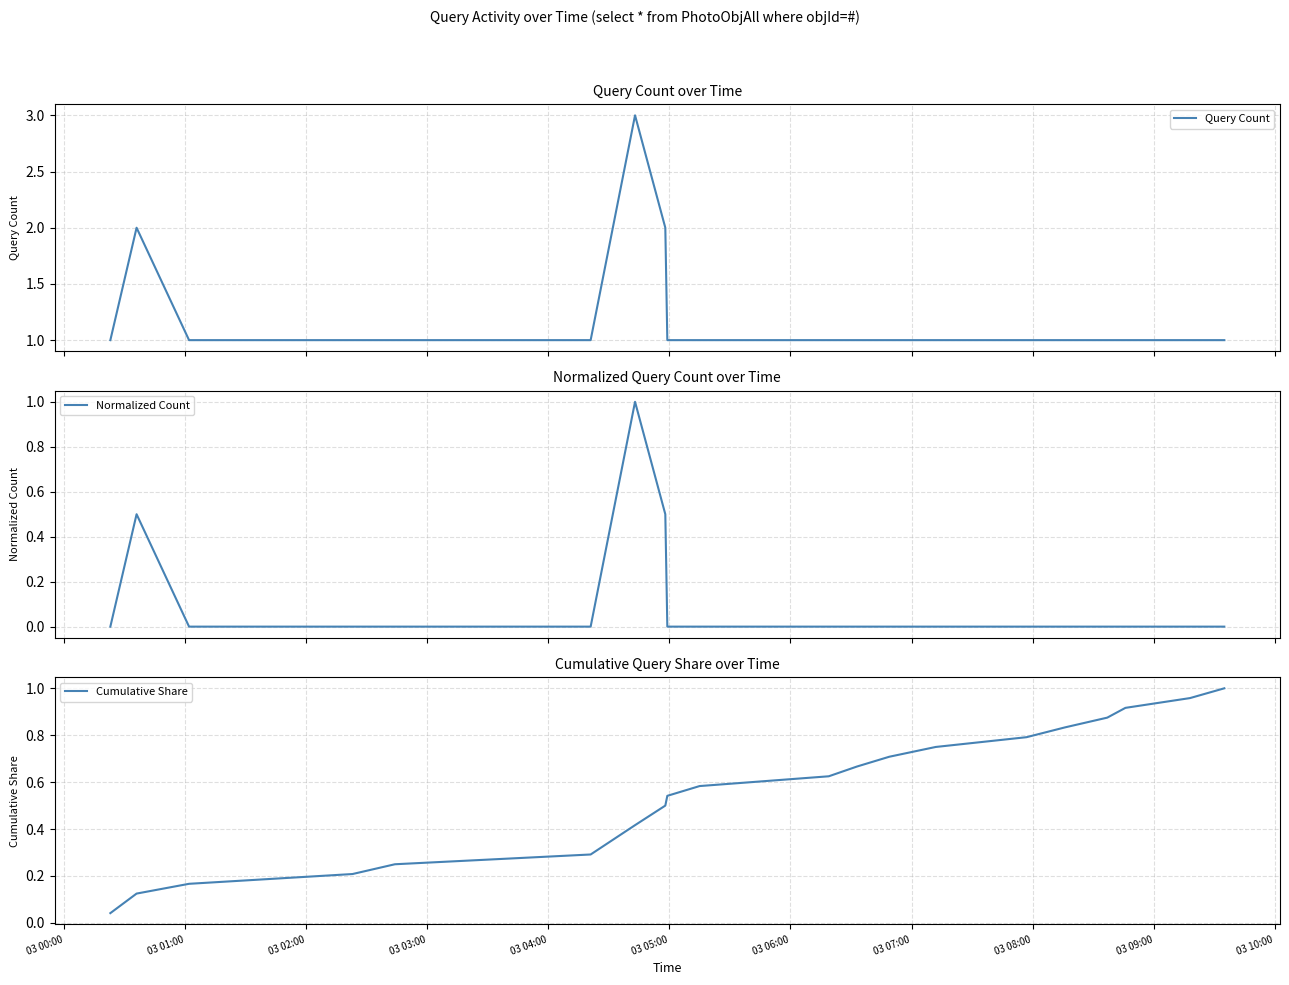

How many data points in Normalized Count are above 0?

3